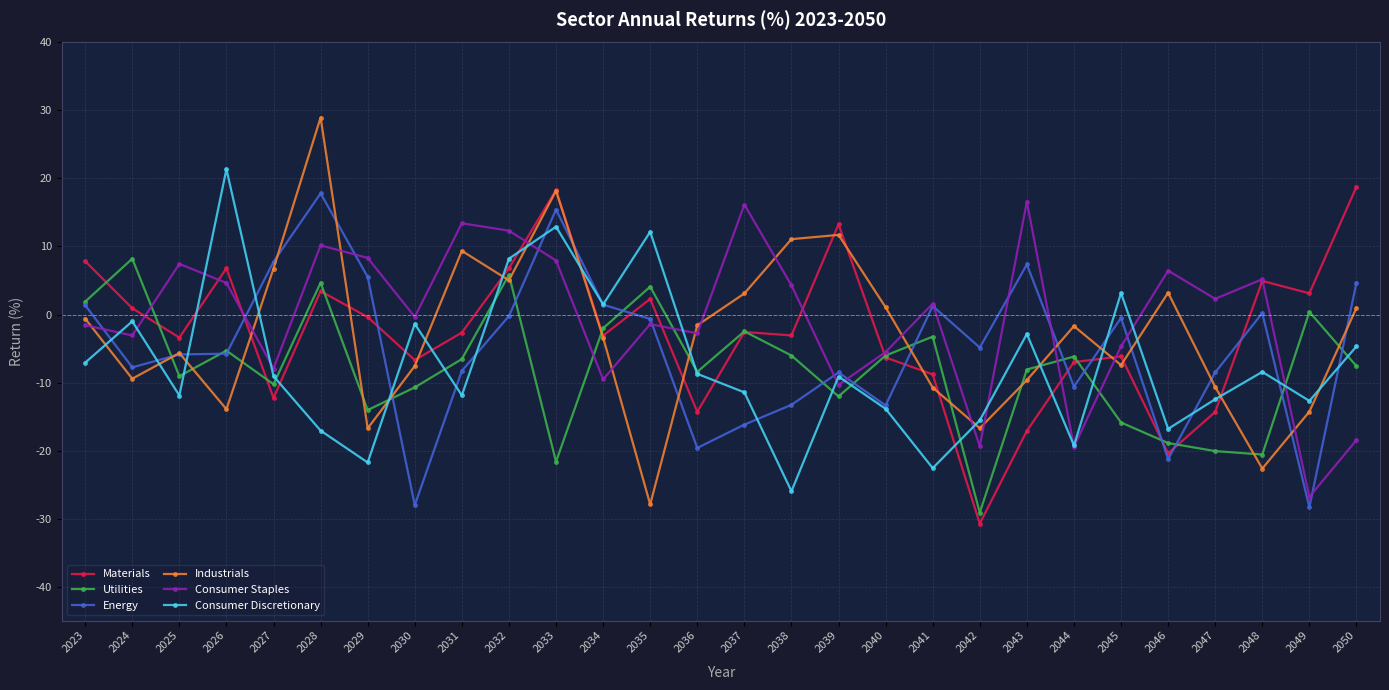

How many interior local peaks does the Utilities series have?

9